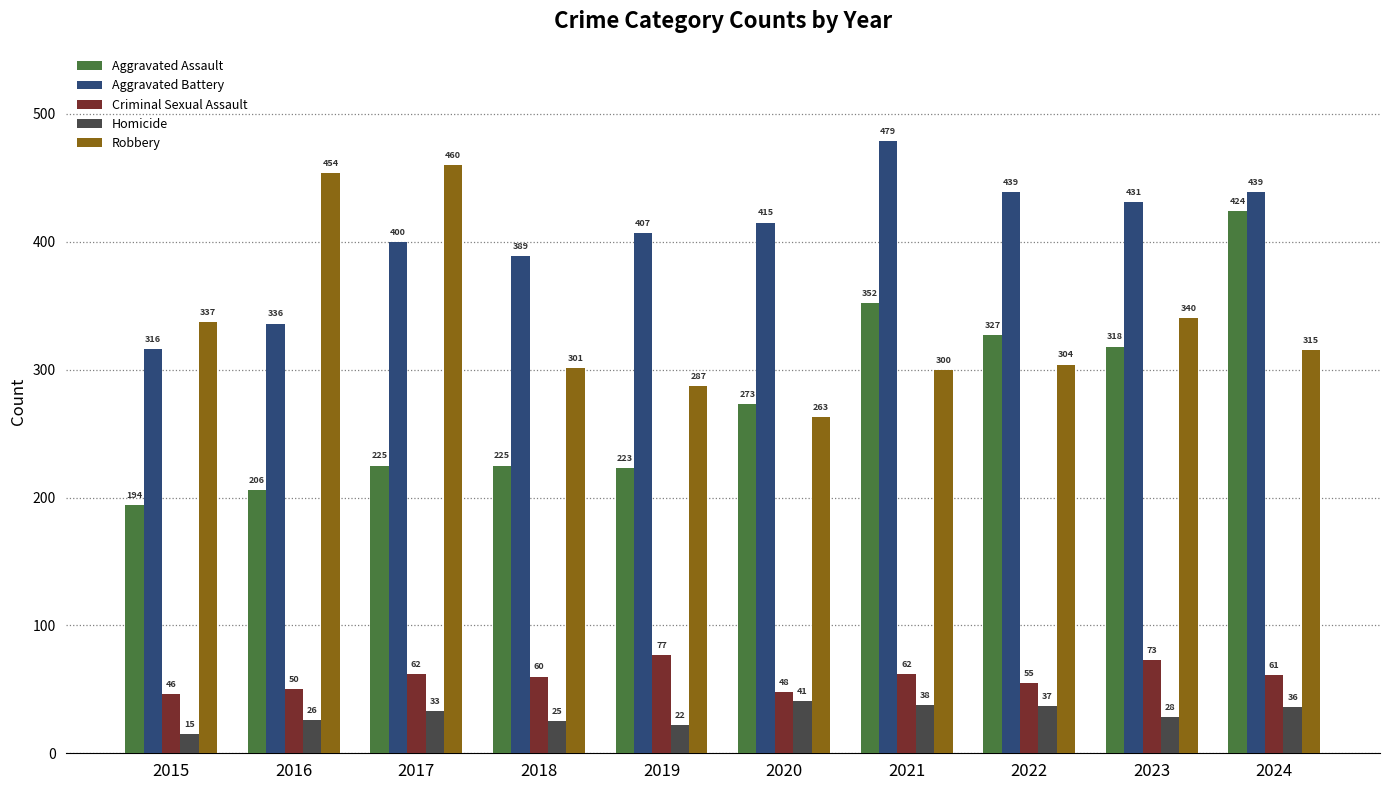

How many bars are there in each group?

5